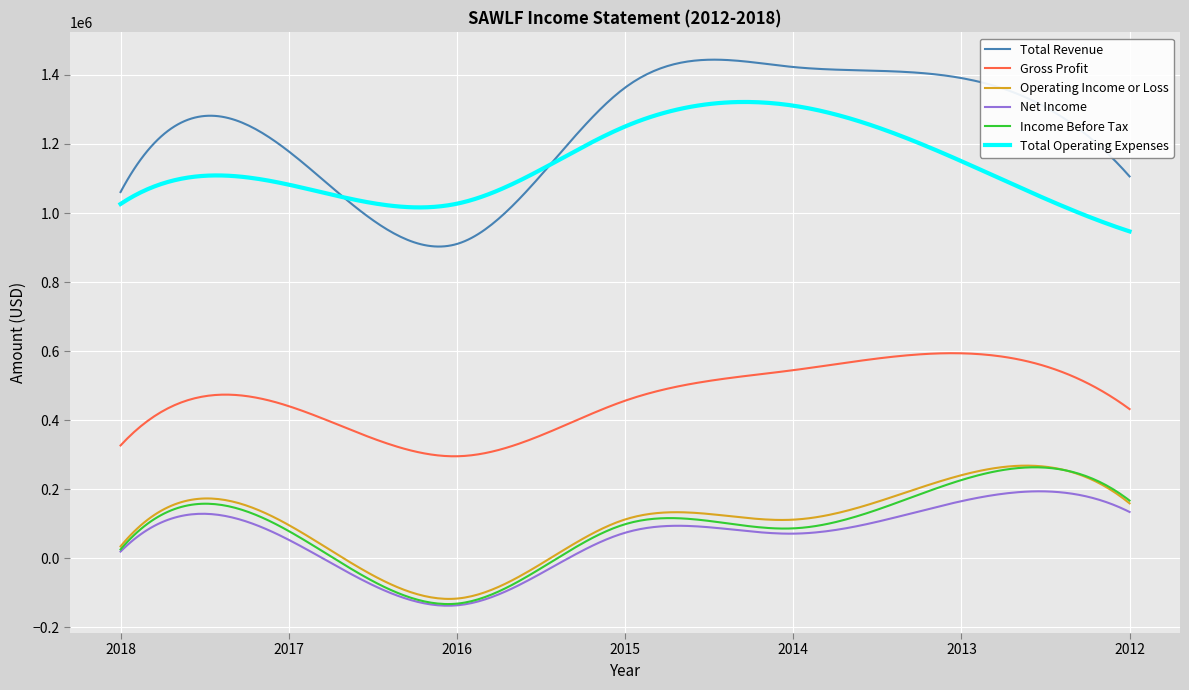

Which series has the largest total across all categories?

Total Revenue